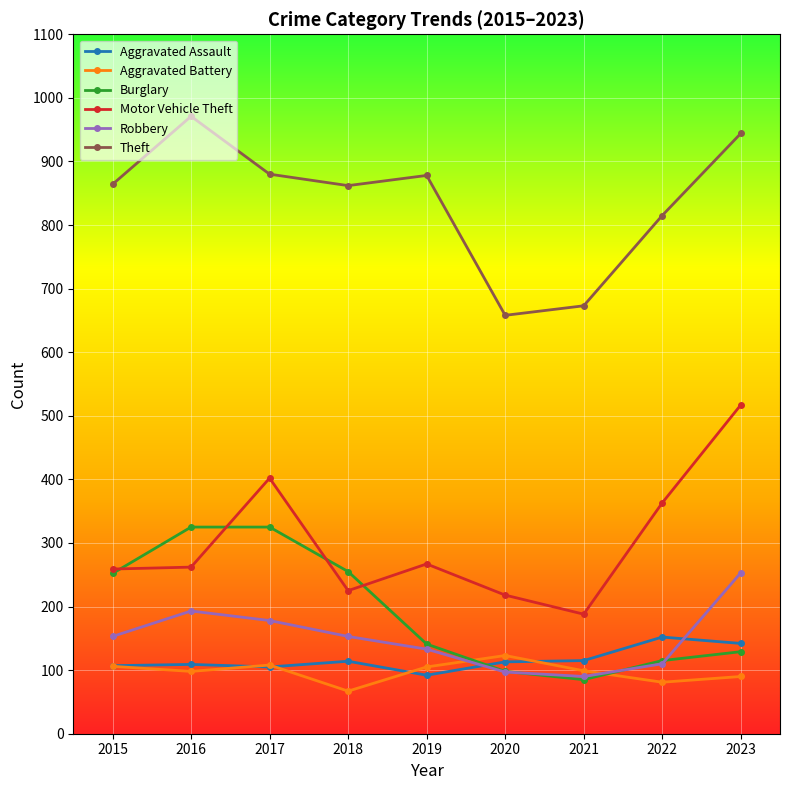

What is the value of the Aggravated Battery point at the 6th from the left?

123